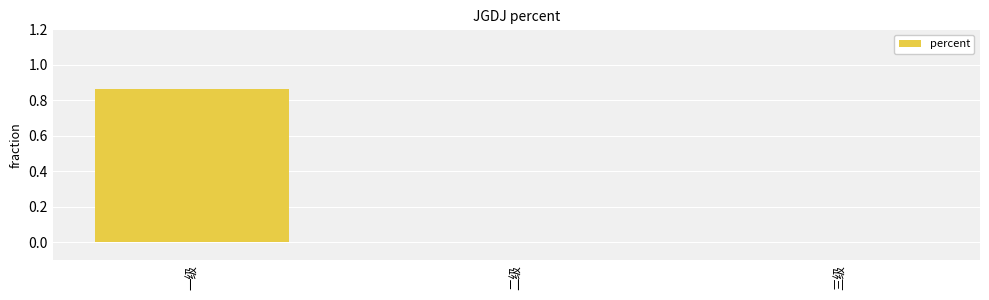

What is the change in value from 一级 to 二级?

-0.9